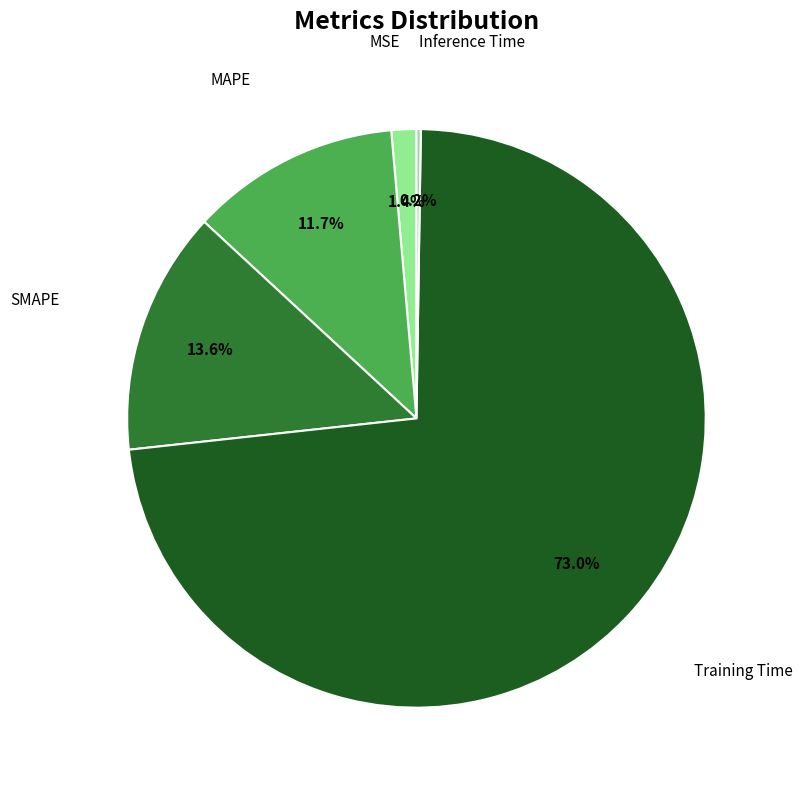

What is the largest slice in the pie chart?

Training Time